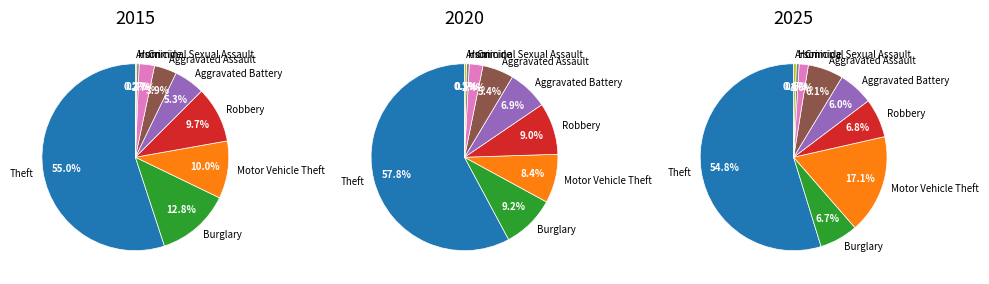

How many slices are in this pie chart?

9